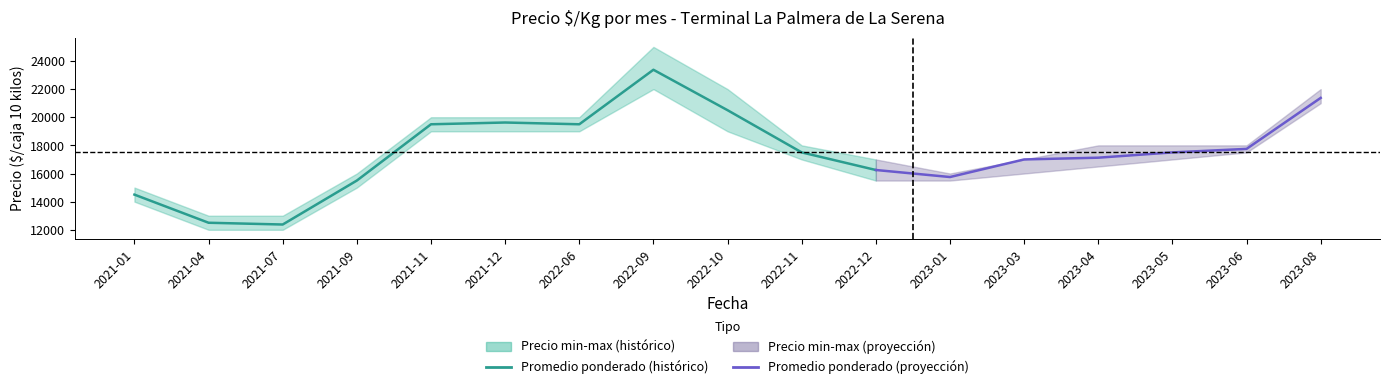

True or false: Precio minimo and Precio maximo intersect in this chart.

False